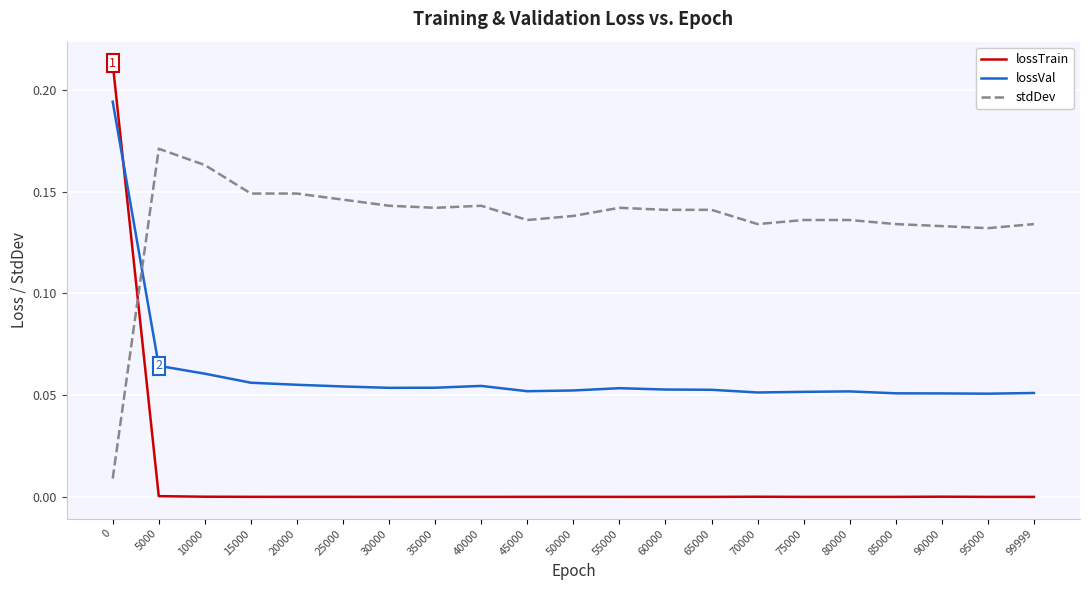

Which series has the widest spread of values?

lossTrain